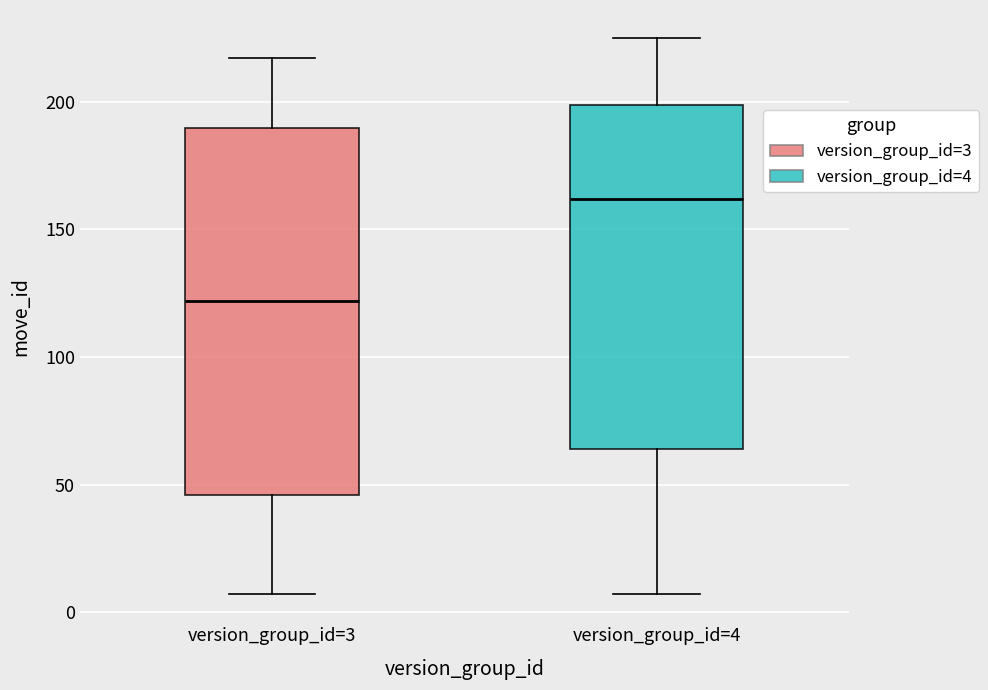

Which box has the lowest median line?

version_group_id=3